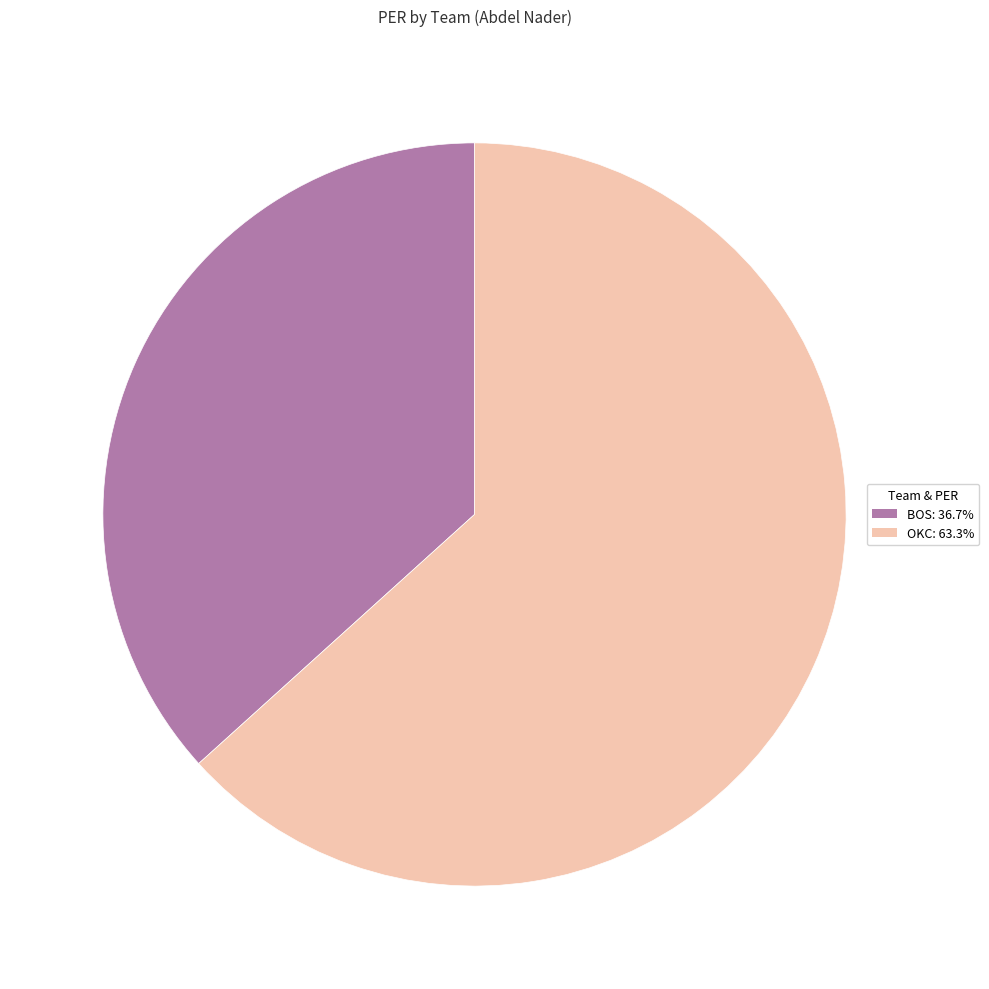

What is the ratio of the value at OKC to the value at BOS?

1.7